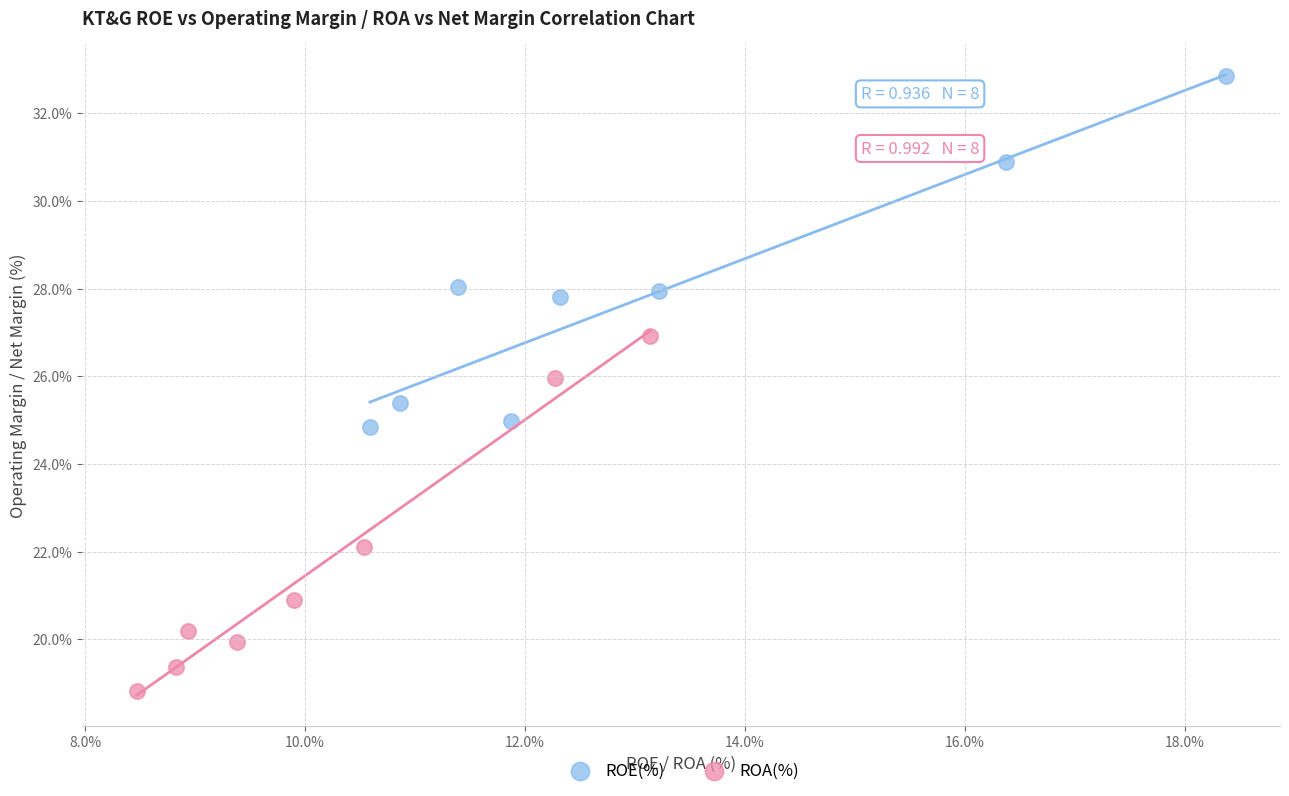

Which series contains the lowest Y value?

ROA(%)